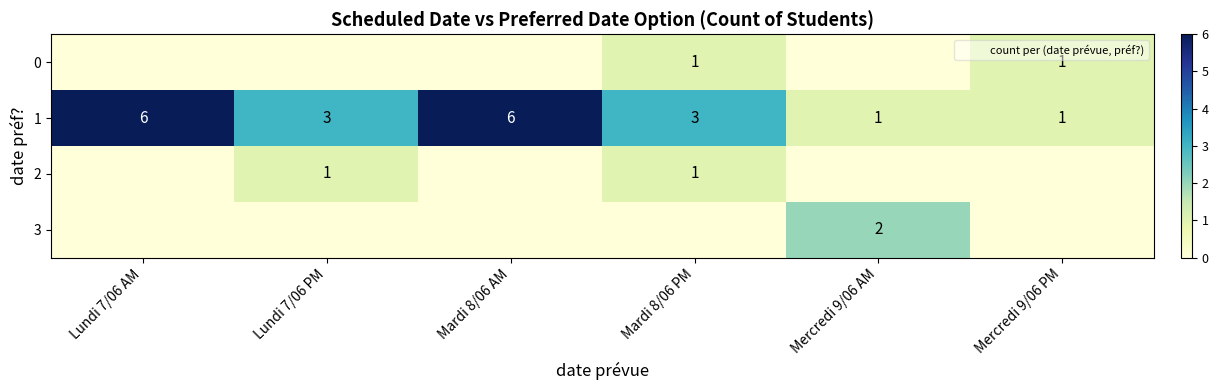

What is the total value across all series at Mercredi 9/06 AM?

3